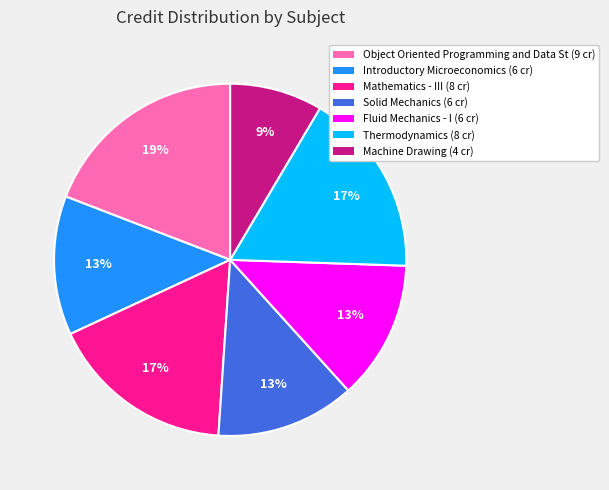

Is there a majority slice in this chart?

No